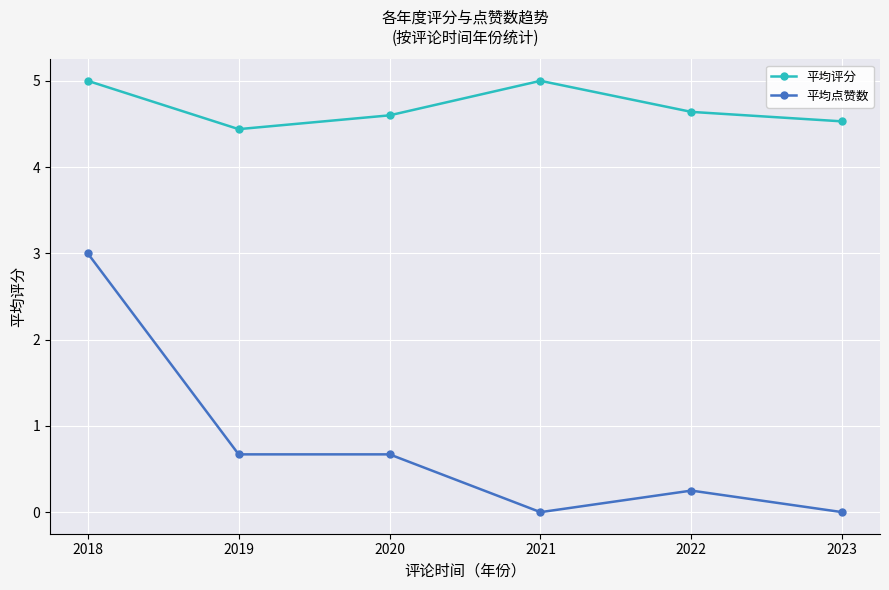

Is it true that 平均评分 equals 1.3 at 2020?

False